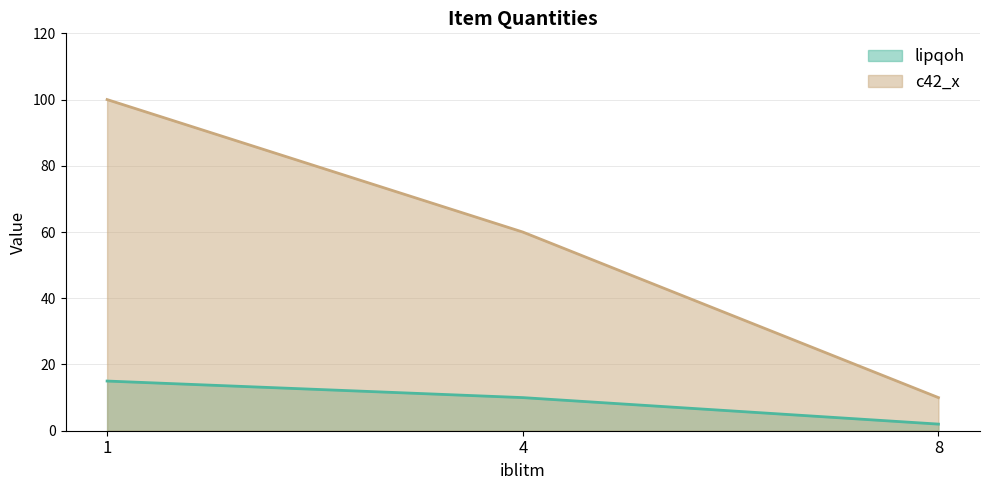

What are all the series names shown in the legend?

lipqoh, c42_x